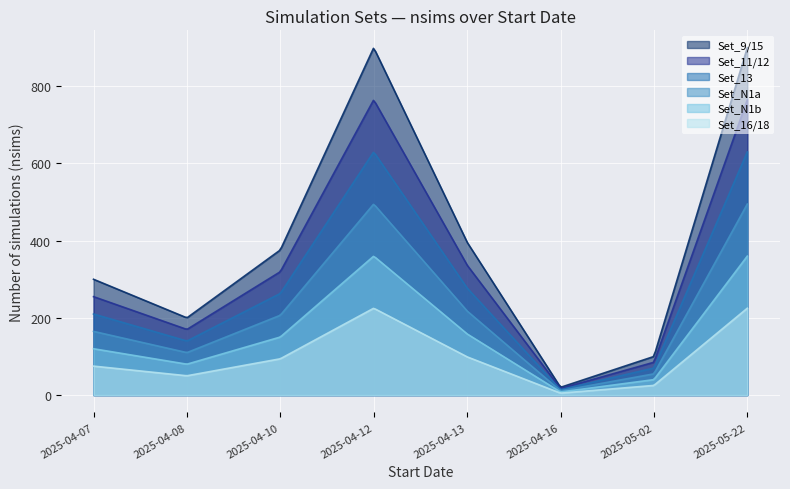

Which category has the lowest value across all series?

2025-04-16